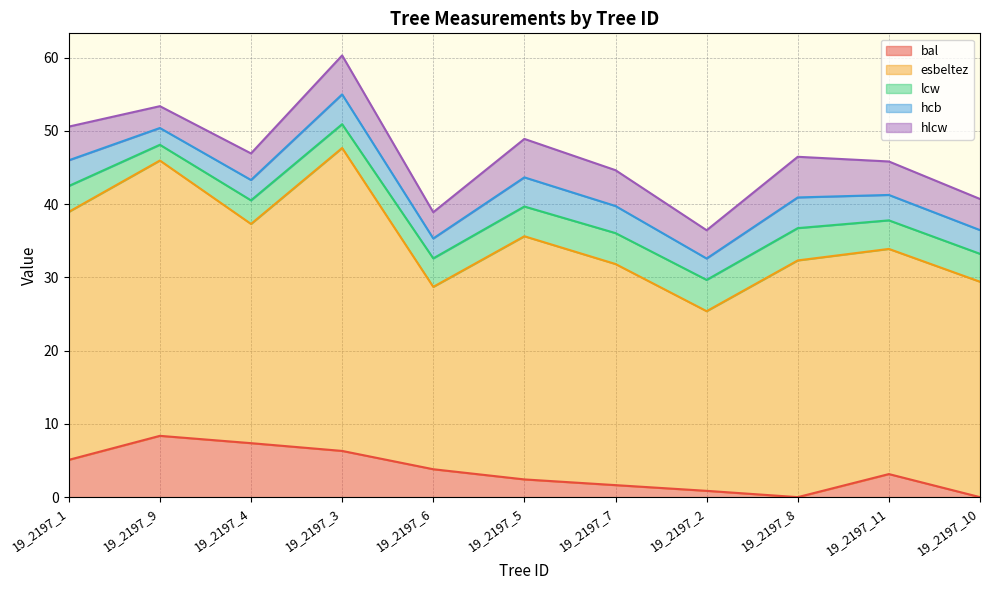

How many data points in hlcw are less than 4?

4